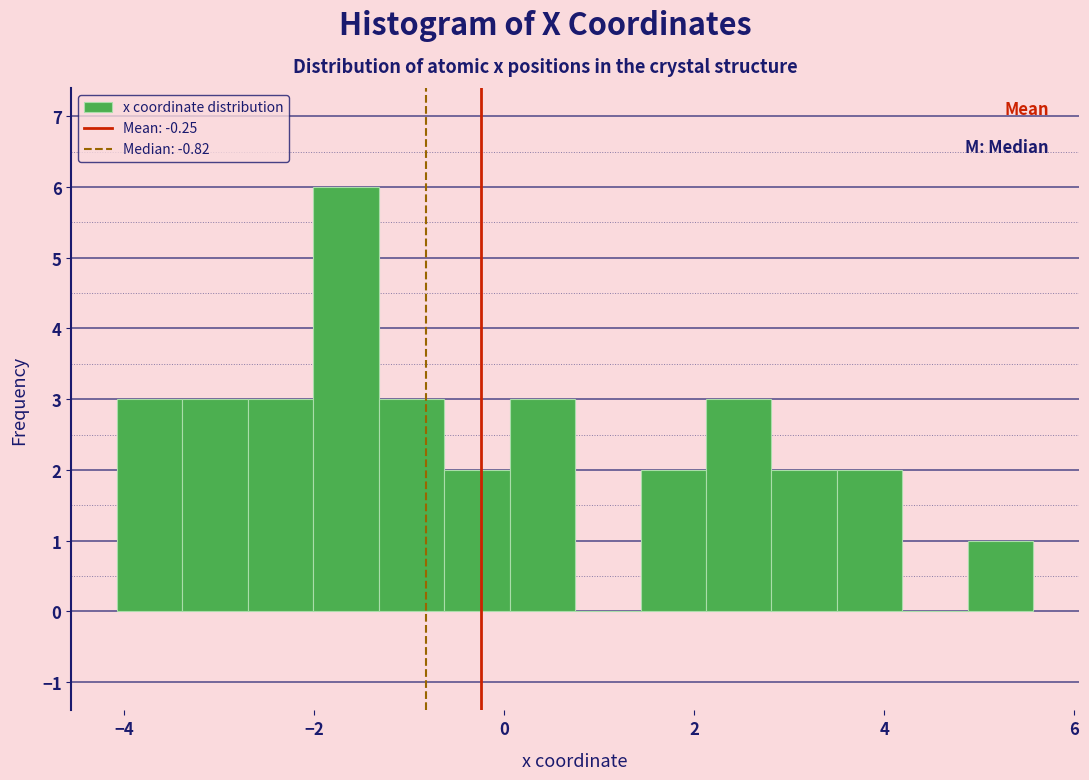

Read against the x-axis, roughly where is the centre of the tallest bar?

-1.6